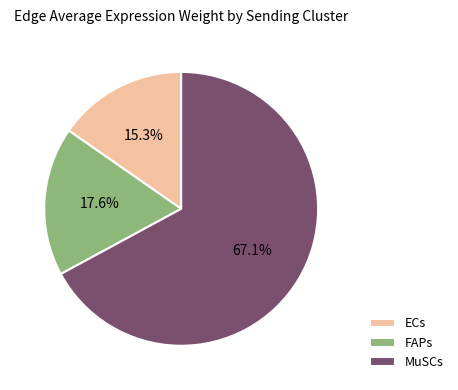

How many slices are in this pie chart?

3